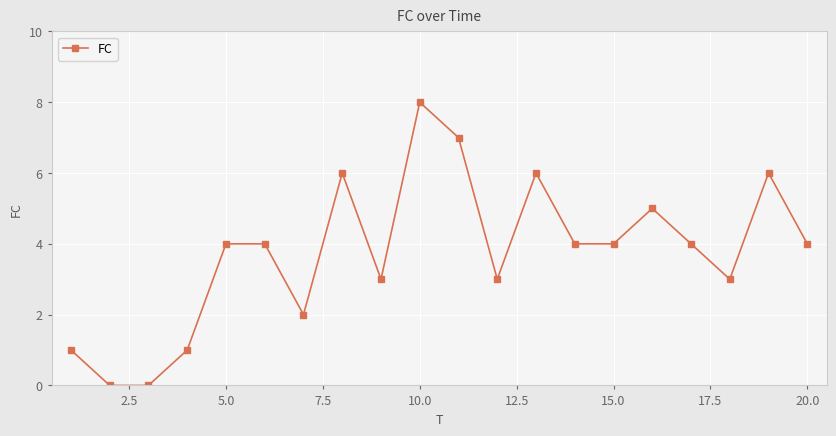

What is the maximum value shown in the chart?

8